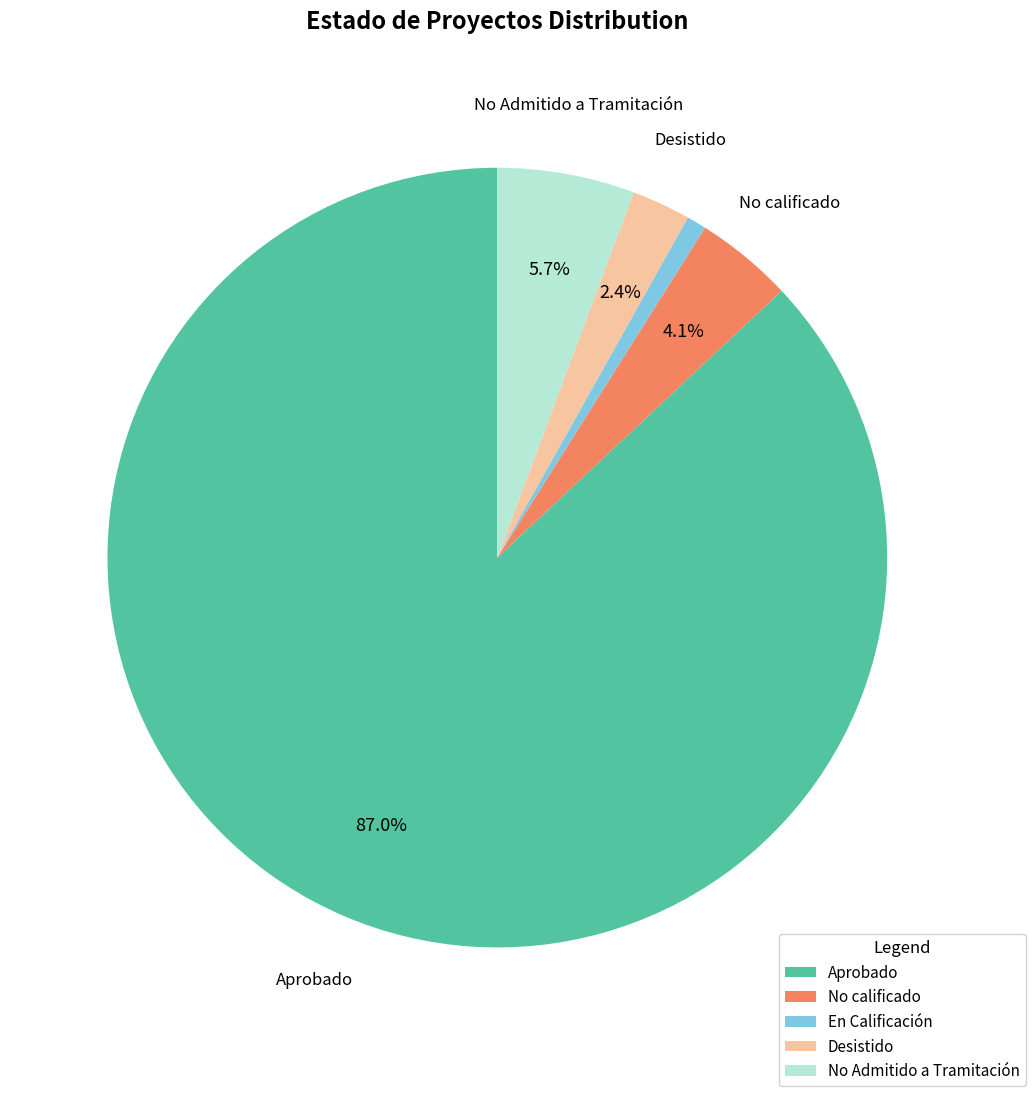

How many slices are in this pie chart?

5